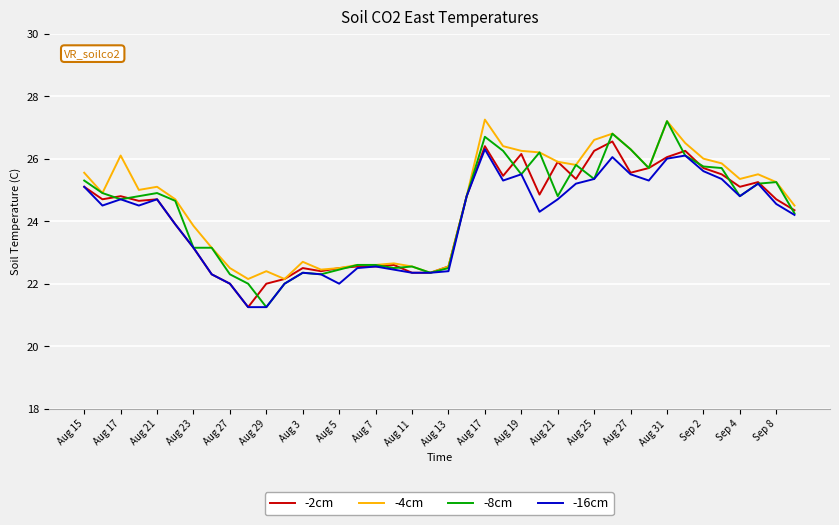

What is the highest value of the -2cm series?

26.6